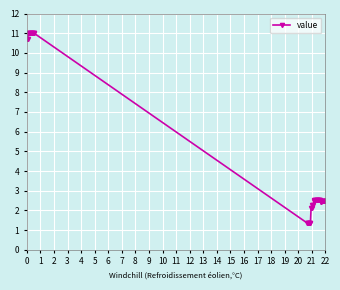

What is the sum of all values?

193.3